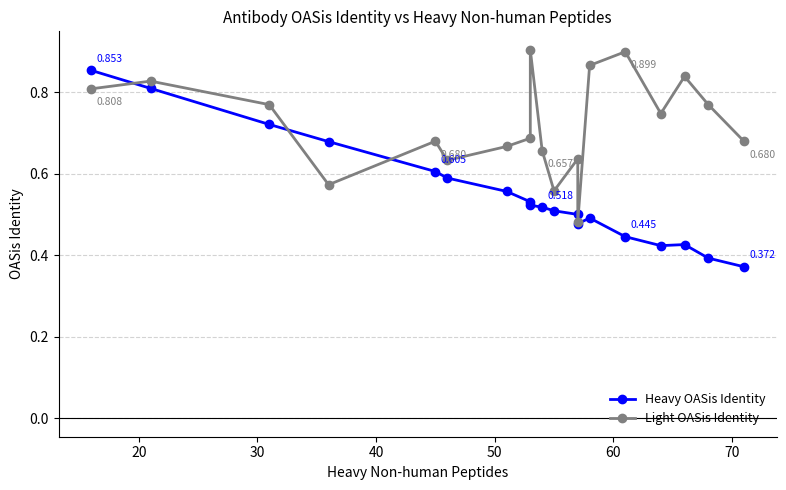

What is the value of the Light OASis Identity point at the 1st from the left?

0.8